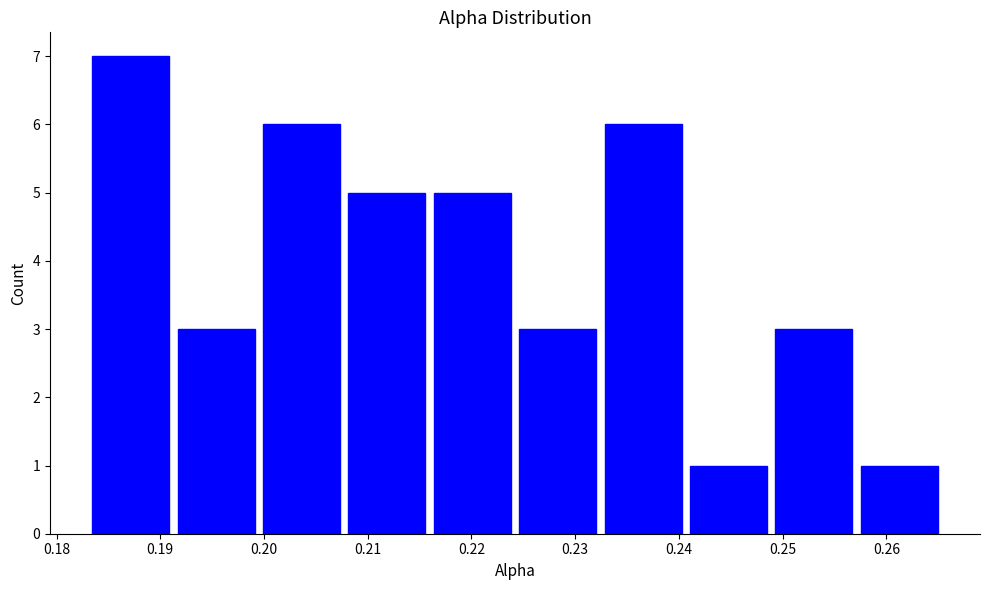

Reading left to right, list every bar in this chart as the range it spans on the x-axis followed by its height. Neither the bar edges nor the heights are printed on the chart, so give them approximately, as read against the axes.

0.183 to 0.191: 7
0.191 to 0.200: 3
0.200 to 0.208: 6
0.208 to 0.216: 5
0.216 to 0.224: 5
0.224 to 0.232: 3
0.232 to 0.241: 6
0.241 to 0.249: 1
0.249 to 0.257: 3
0.257 to 0.265: 1